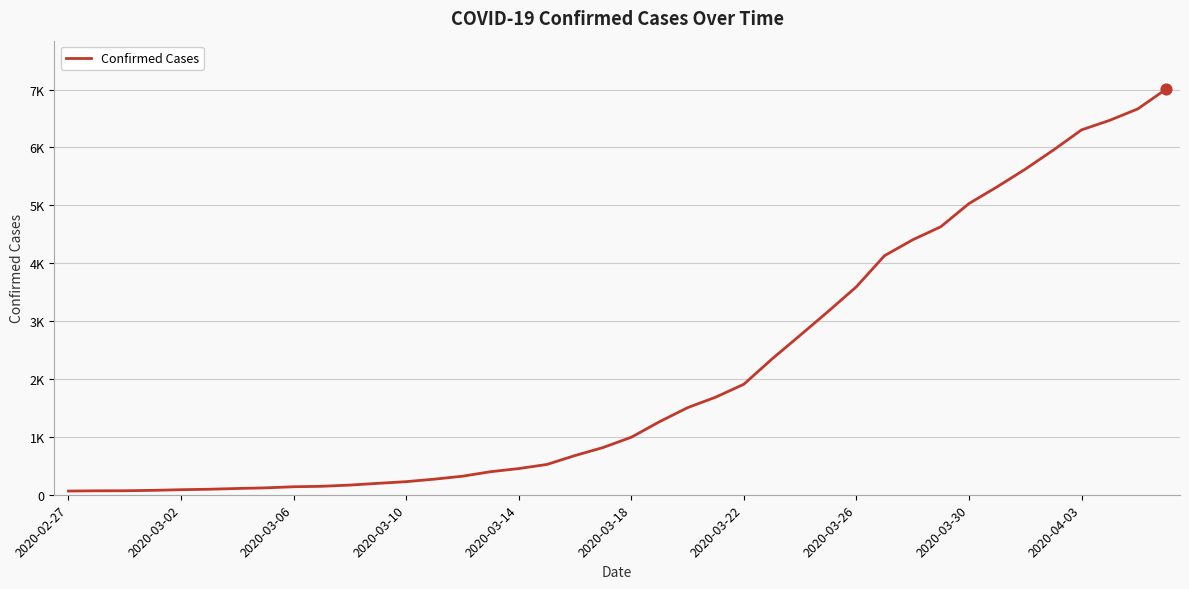

Does the chart have visible grid lines?

Yes